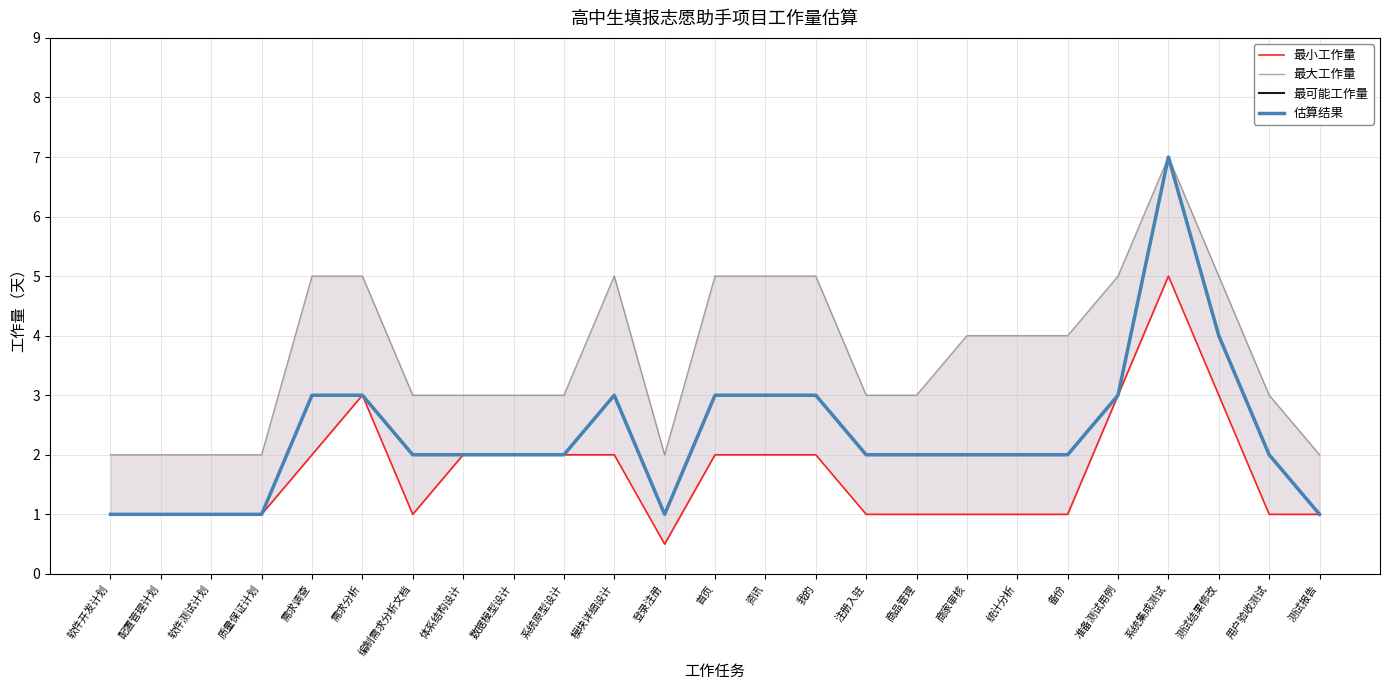

Reading right to left, what are all the values shown in this chart?

最小工作量: 1.0	1.0	3.0	5.0	3.0	1.0	1.0	1.0	1.0	1.0	2.0	2.0	2.0	0.5	2.0	2.0	2.0	2.0	1.0	3.0	2.0	1.0	1.0	1.0	1.0
最大工作量: 2.0	3.0	5.0	7.0	5.0	4.0	4.0	4.0	3.0	3.0	5.0	5.0	5.0	2.0	5.0	3.0	3.0	3.0	3.0	5.0	5.0	2.0	2.0	2.0	2.0
最可能工作量: 1.0	2.0	4.0	7.0	3.0	2.0	2.0	2.0	2.0	2.0	3.0	3.0	3.0	1.0	3.0	2.0	2.0	2.0	2.0	3.0	3.0	1.0	1.0	1.0	1.0
估算结果: 1.0	2.0	4.0	7.0	3.0	2.0	2.0	2.0	2.0	2.0	3.0	3.0	3.0	1.0	3.0	2.0	2.0	2.0	2.0	3.0	3.0	1.0	1.0	1.0	1.0